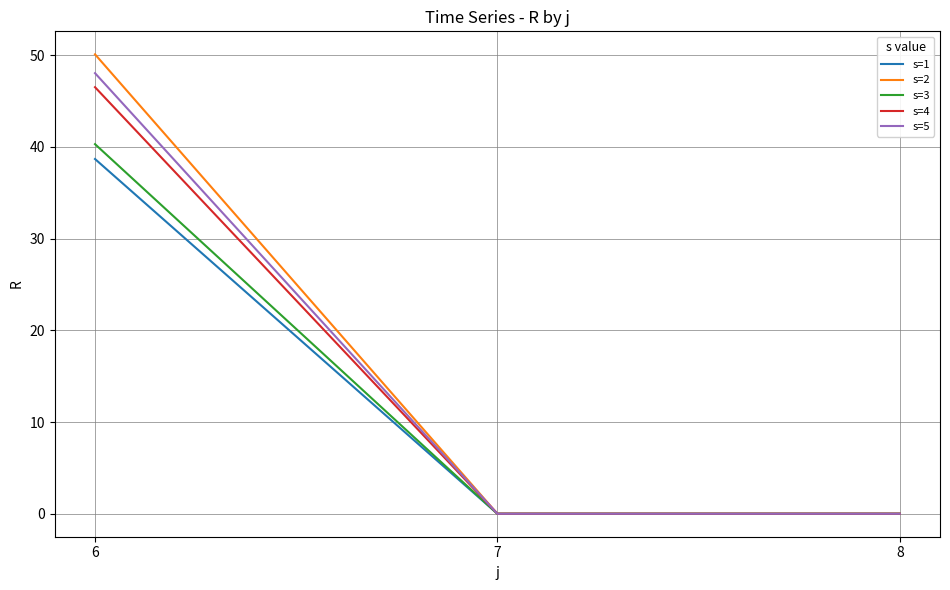

Reading right to left, transcribe all the data shown in this chart.

s=1: 0.0	0.0	38.7
s=2: 0.0	0.0	50.1
s=3: 0.0	0.0	40.3
s=4: 0.0	0.0	46.5
s=5: 0.0	0.0	48.0